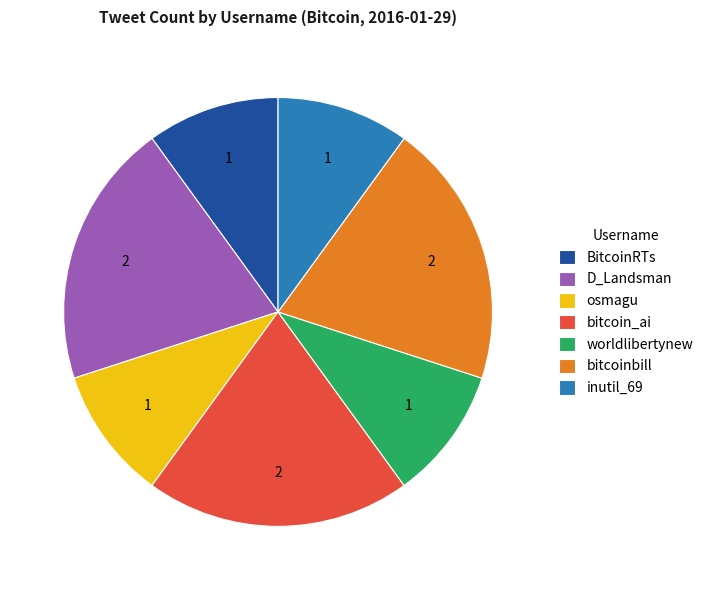

Do inutil_69 and bitcoin_ai together represent more than half of the pie?

No